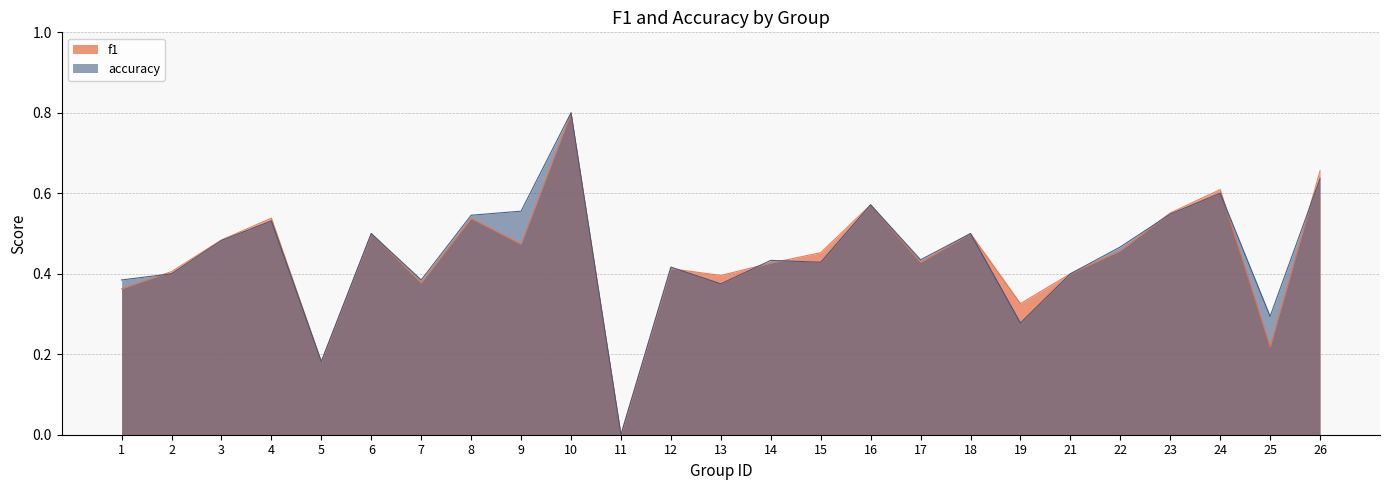

How many series are shown in this chart?

2